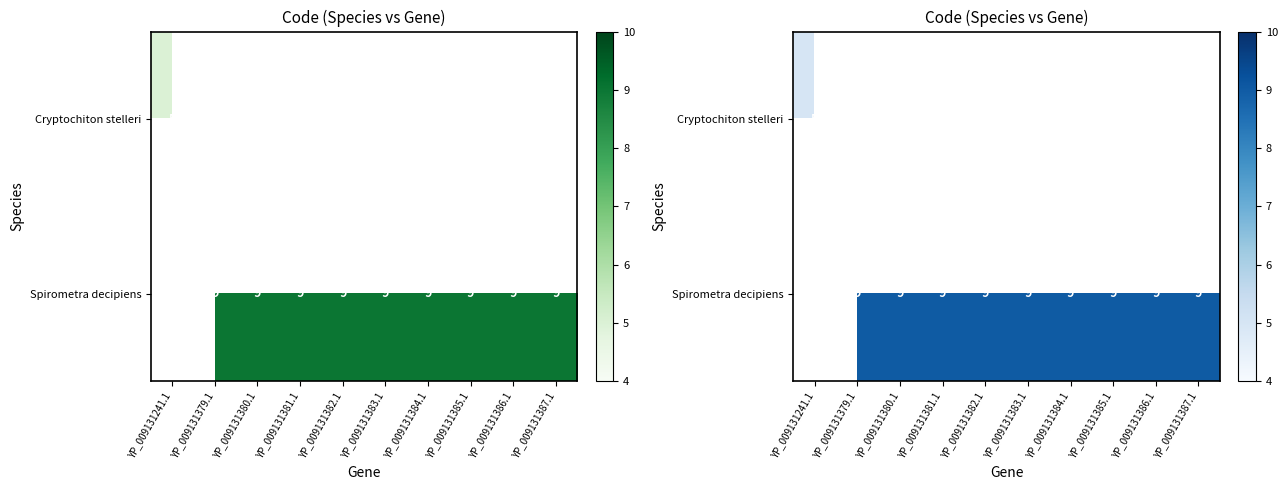

Which series changed the most between YP_009131379.1 and YP_009131383.1?

Spirometra decipiens